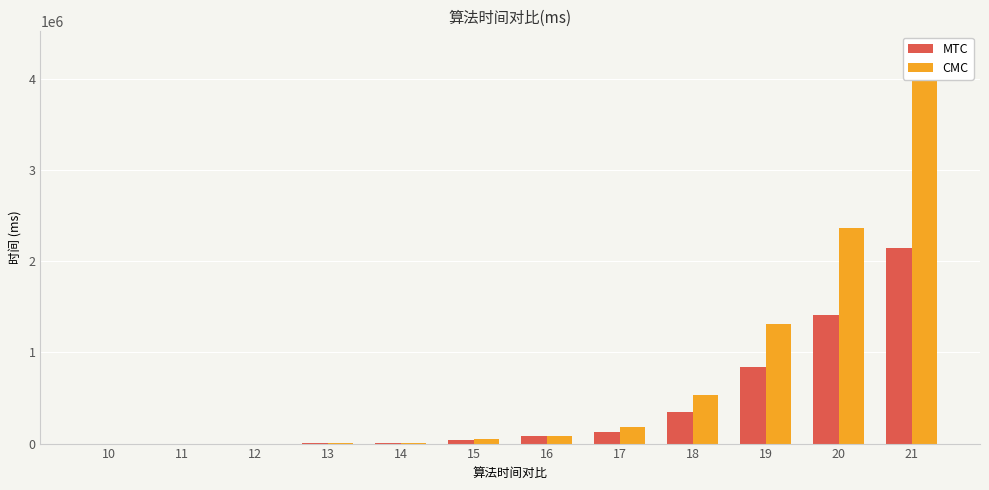

What is the minimum value for MTC?

50.2